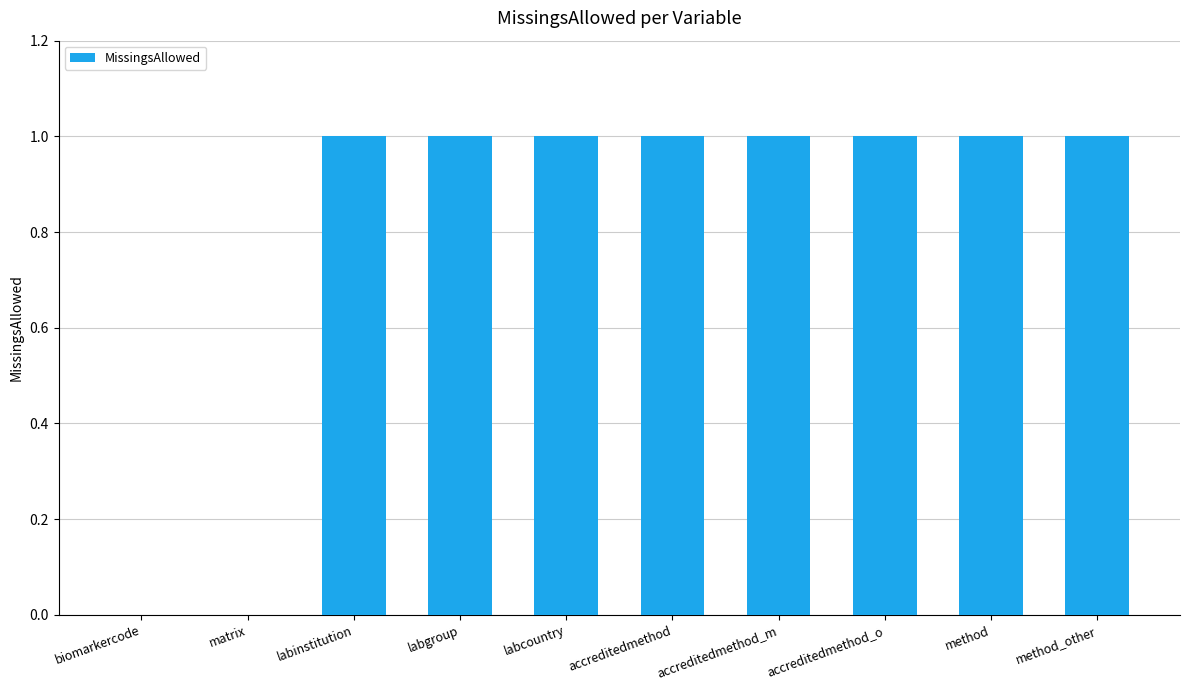

The value at biomarkercode is 0. True or false?

True